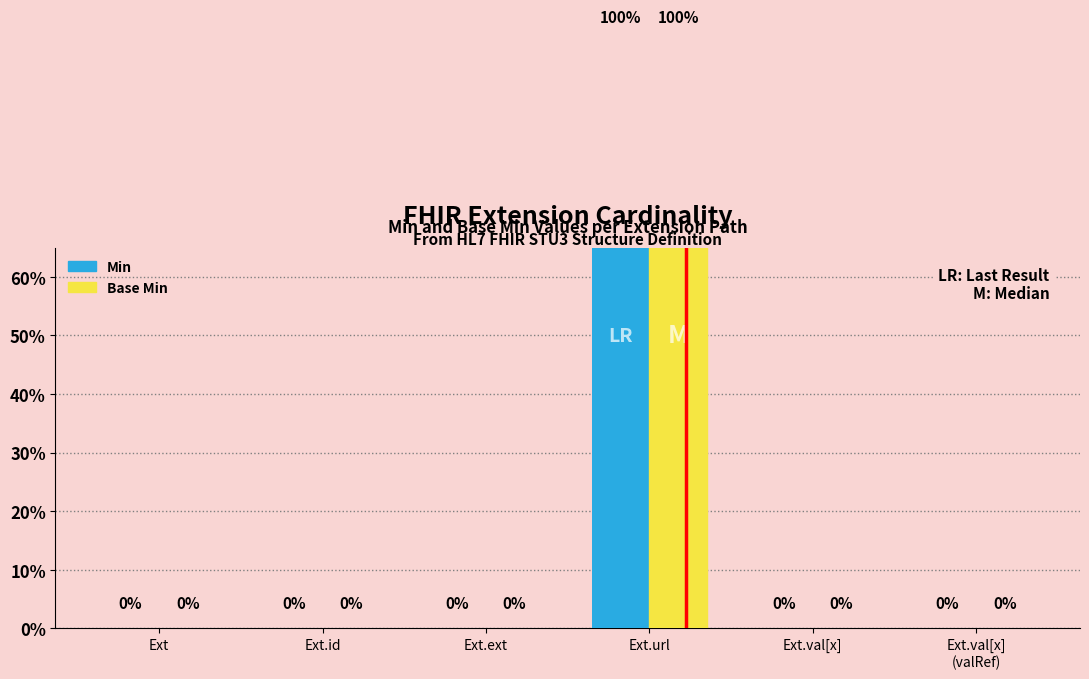

Is it true that Min equals 0 at Ext?

True